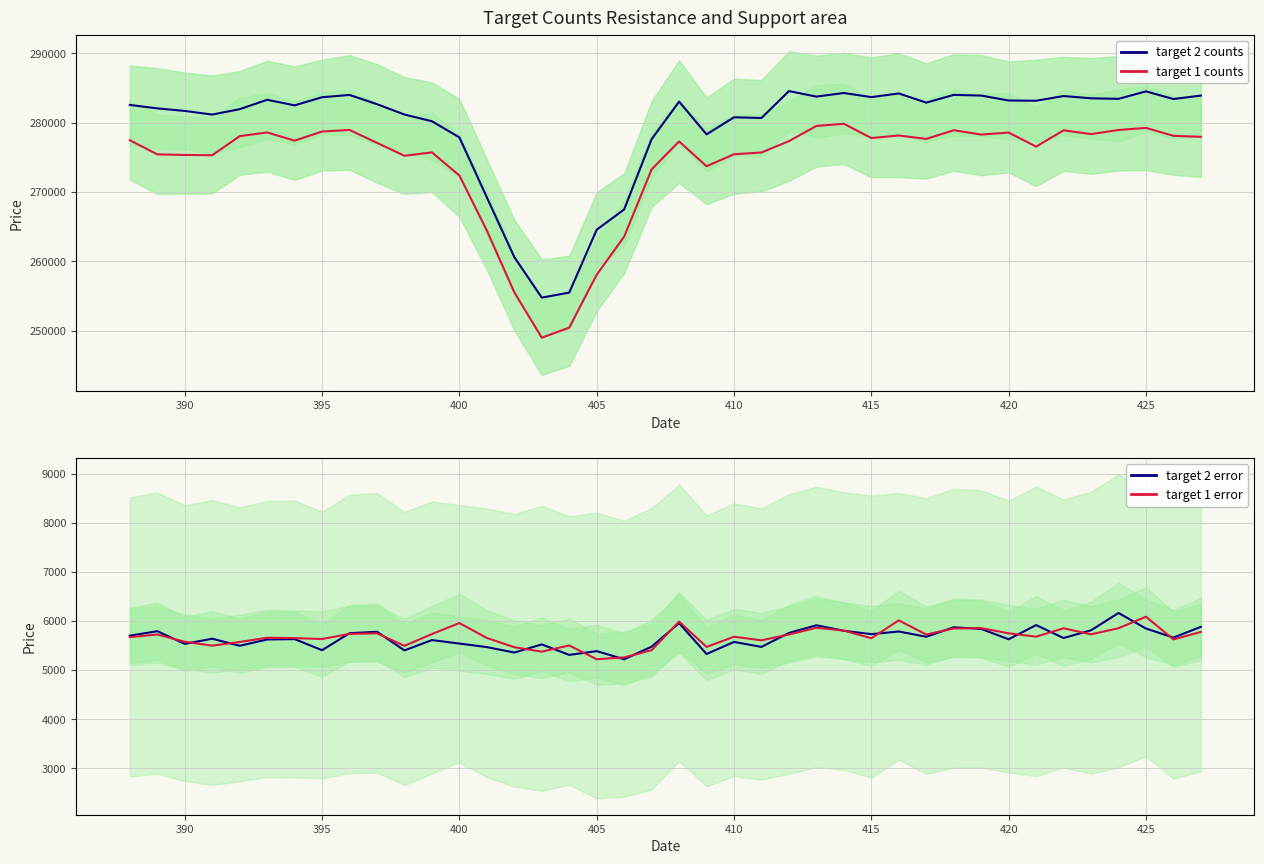

What is the maximum value for target 1 error?

6084.6